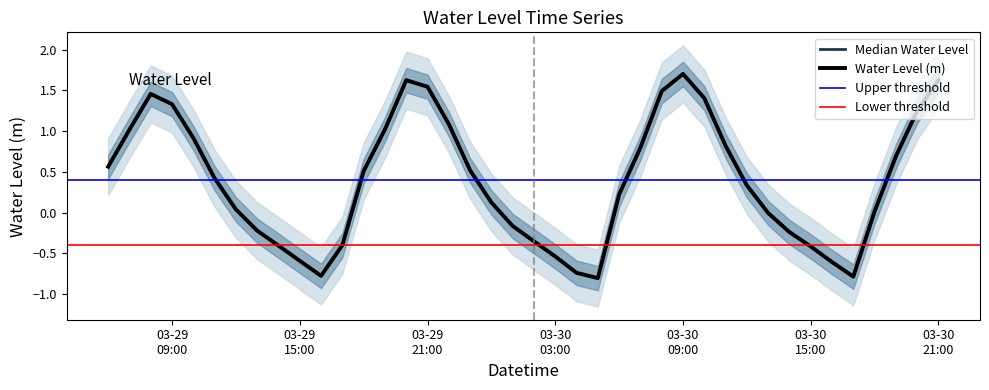

What is the label of the 26th point from the right?

2025-03-29 20:00:00